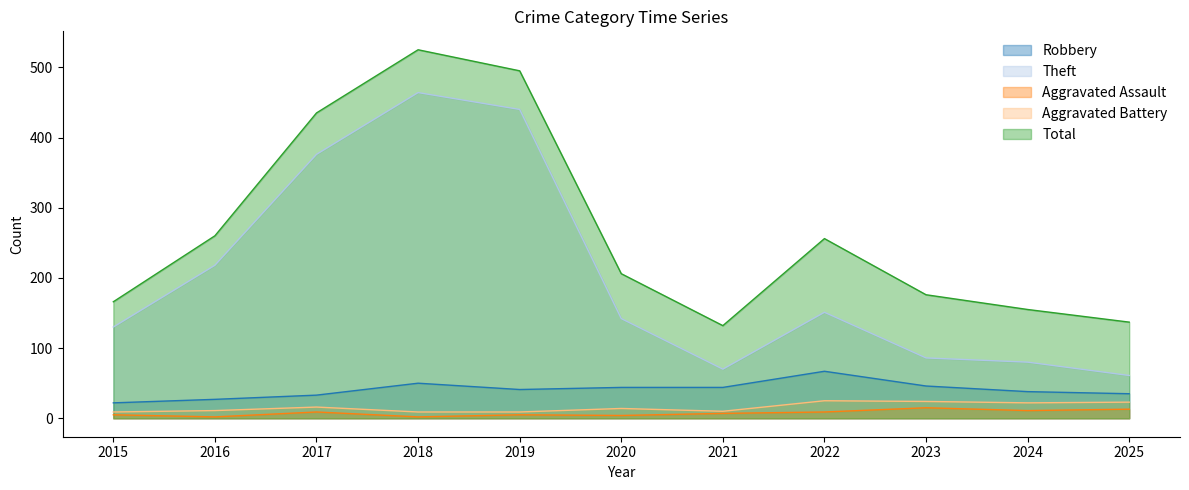

What is the spread (max minus min) of values at 2017?

426